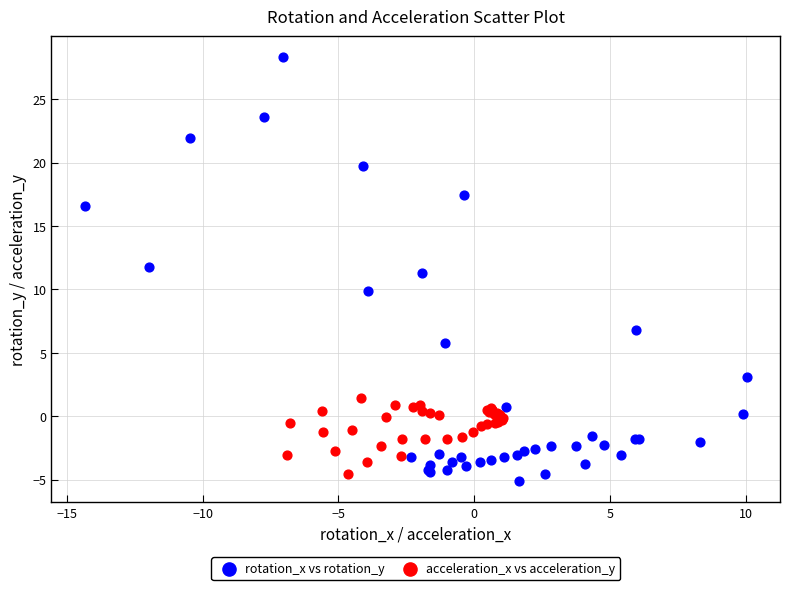

Which series contains the highest Y value?

rotation_x vs rotation_y